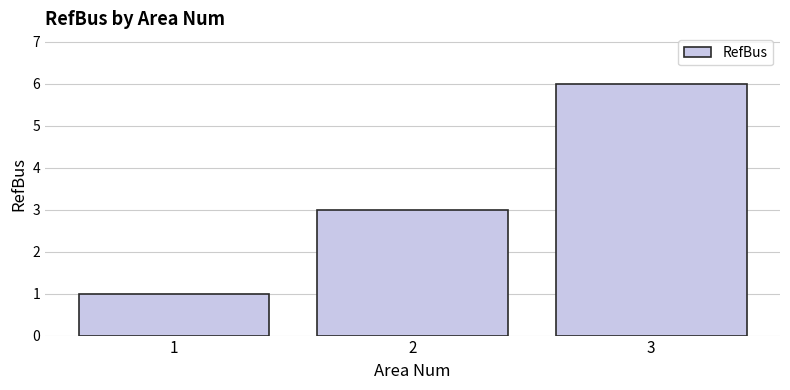

The value at 2 is 3. True or false?

True